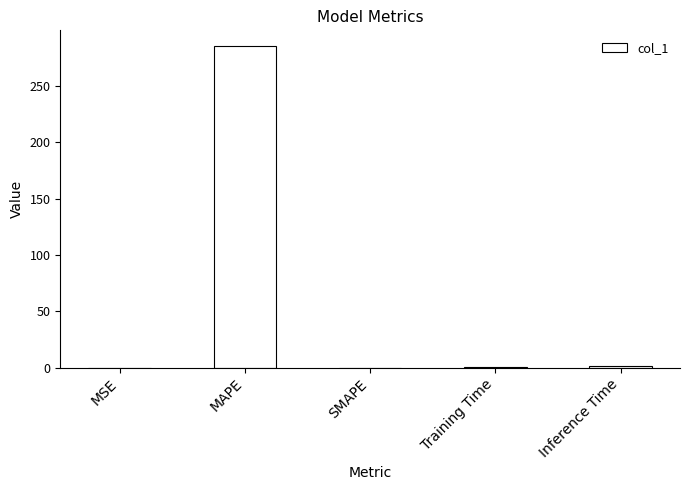

Which category has the highest value across all series?

MAPE